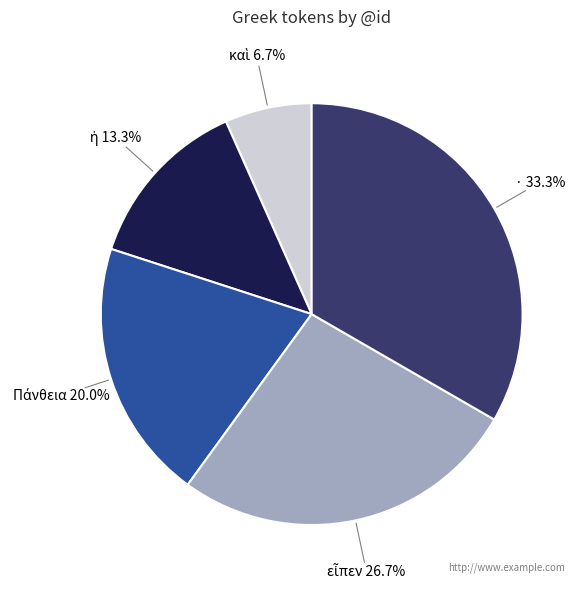

Is there a majority slice in this chart?

No